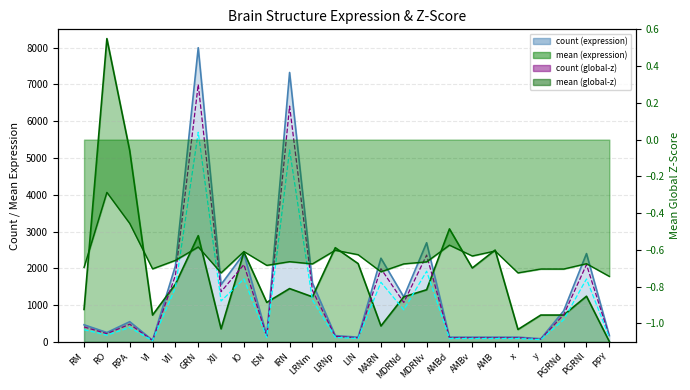

Is it true that series_0 equals 1400.0 at LRNm?

True